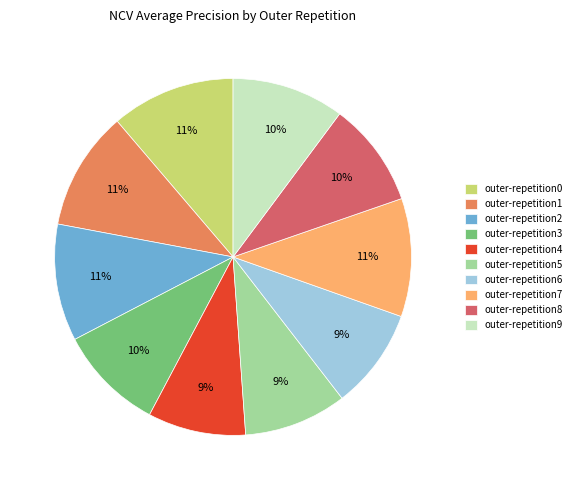

Do outer-repetition8 and outer-repetition7 together represent more than half of the pie?

No